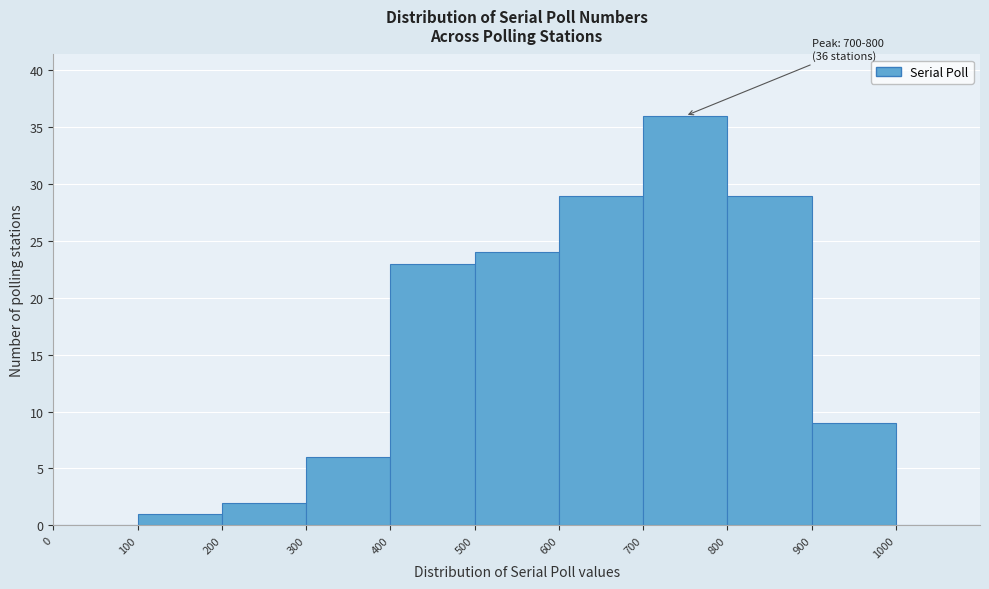

Over which range of the x-axis is the bar tallest?

700 to 800